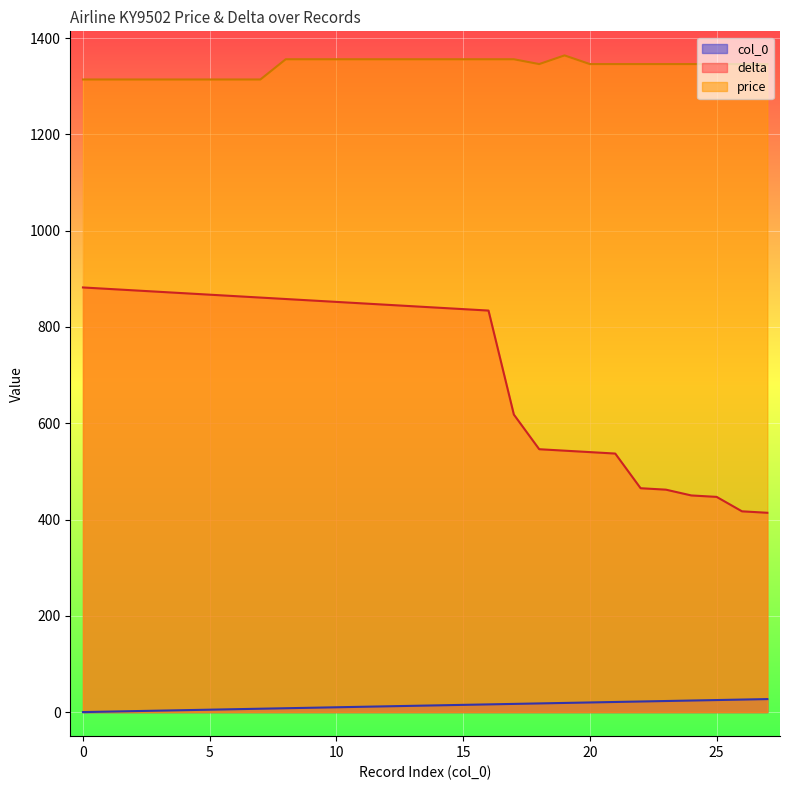

Rank the series by their average value, from highest to lowest.

price, delta, col_0